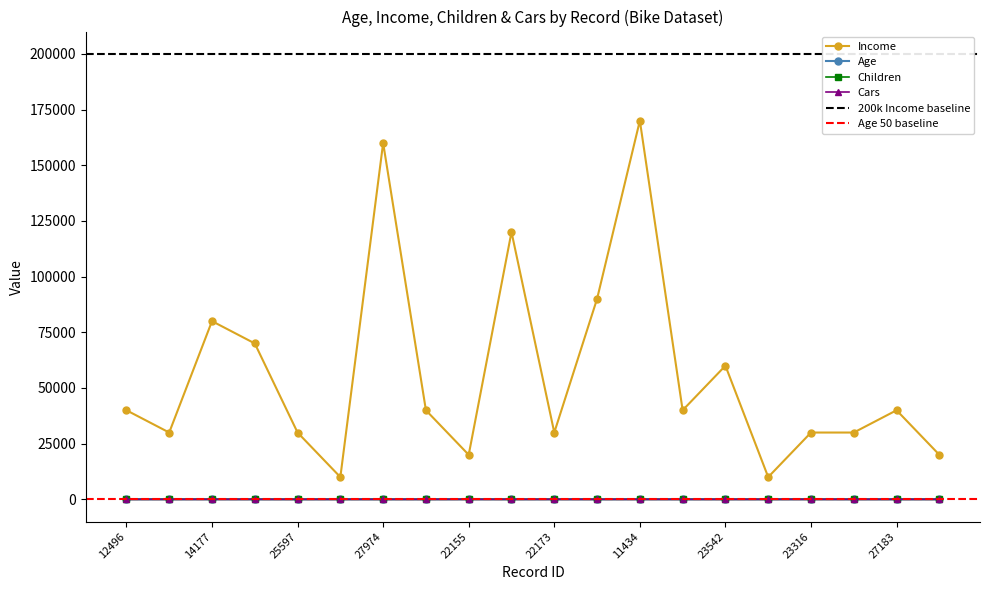

Is it true that Children equals 1 at 13507?

False